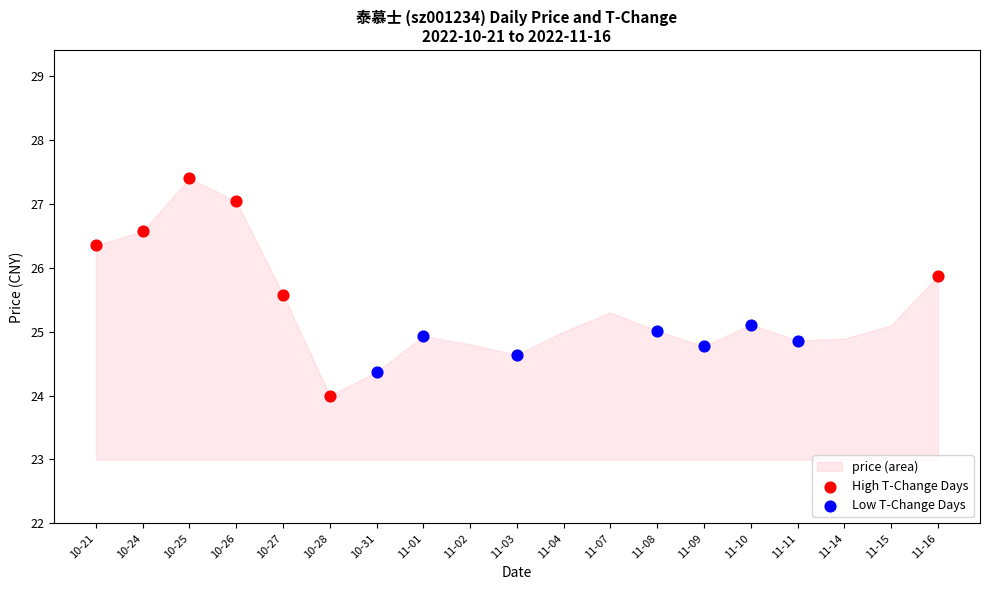

Which series contains the highest Y value?

High T-Change Days